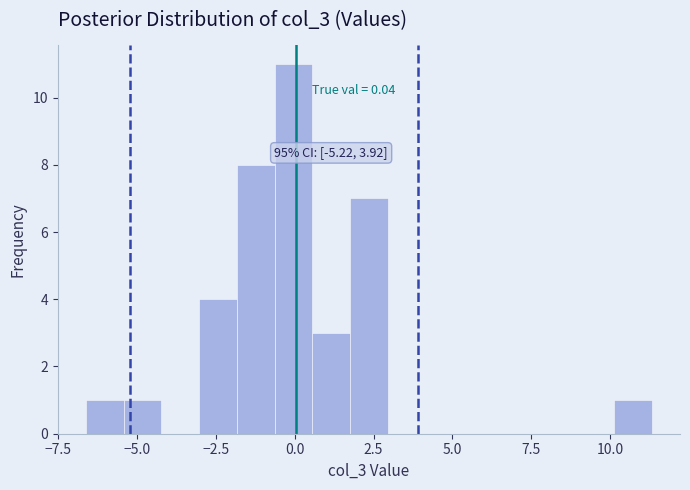

Around what value on the x-axis is the tallest bar? Give the approximate position of its centre, as read against the axis.

0.0